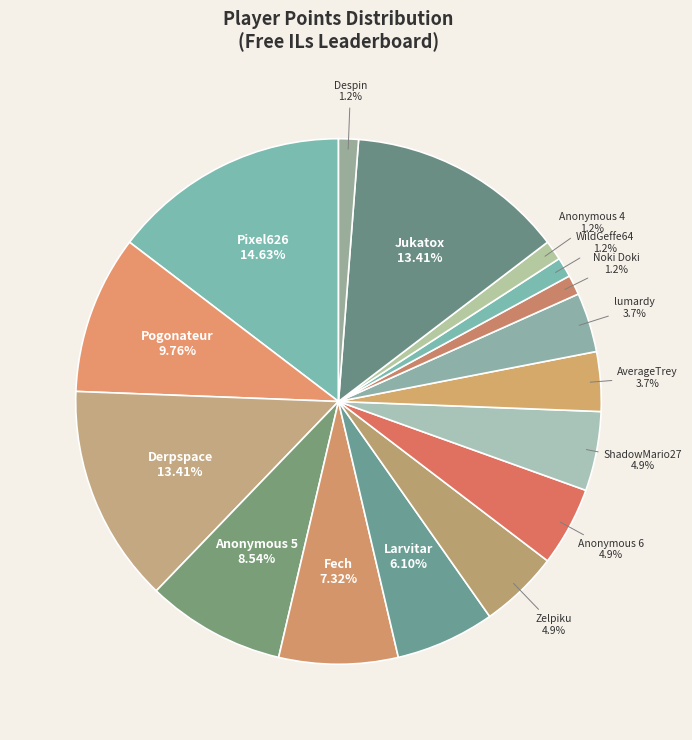

Is Zelpiku the majority of the pie?

No